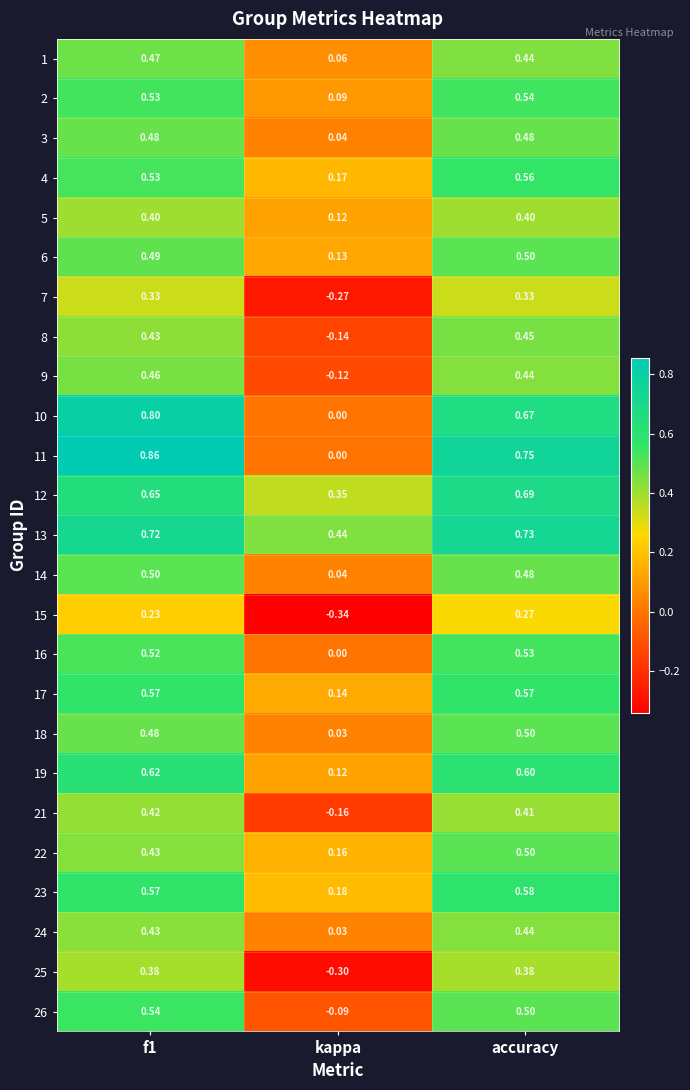

Where is 17 nearest to the value 0?

kappa